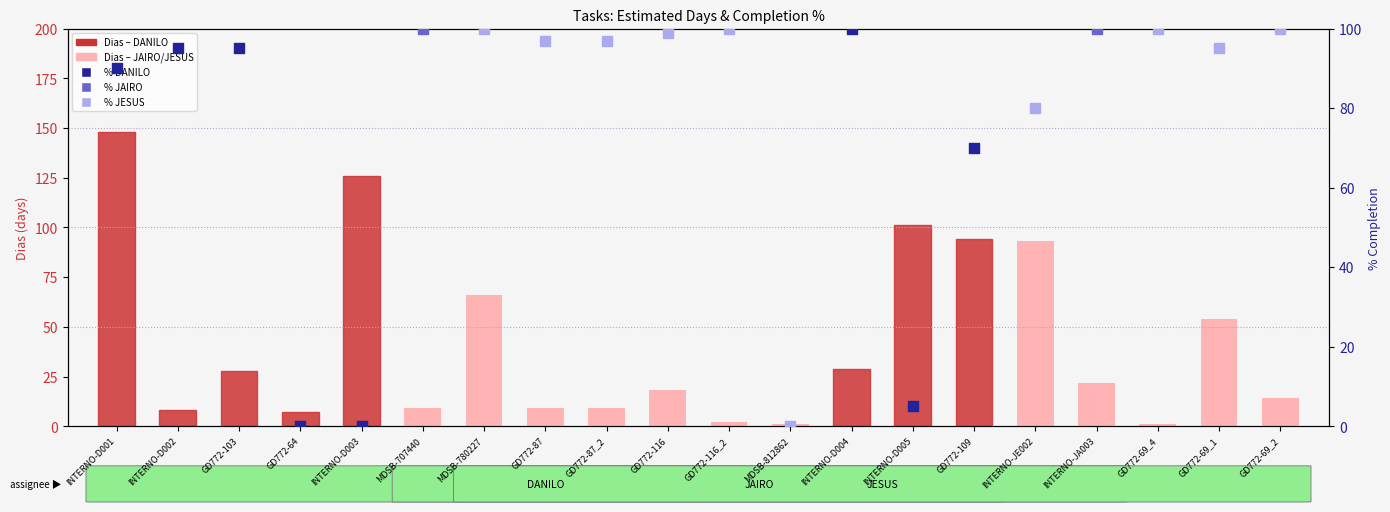

Between INTERNO-D001 and GD772-69_2, which is larger?

INTERNO-D001